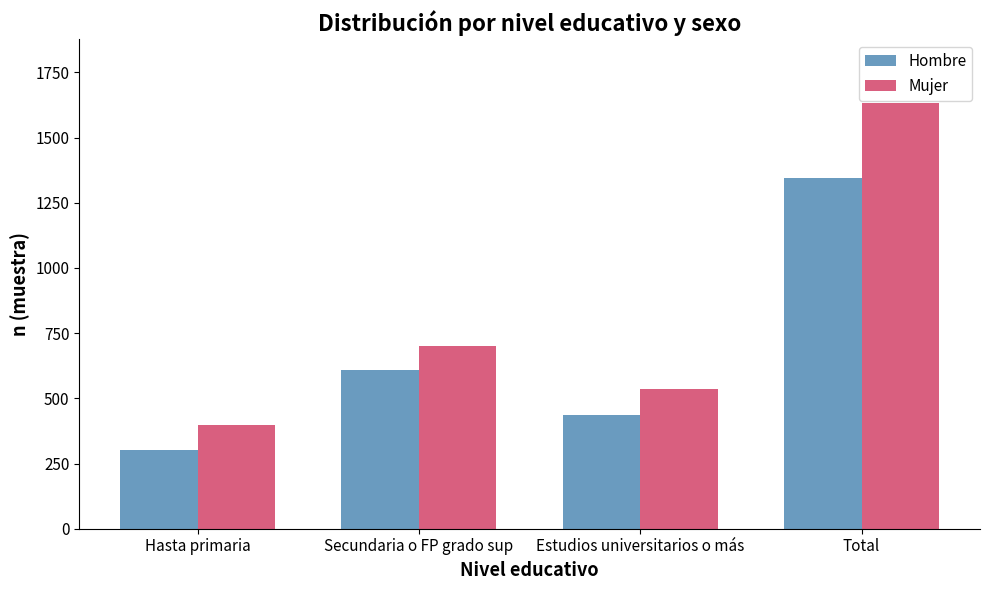

How many values in the Hombre series are below 607?

2